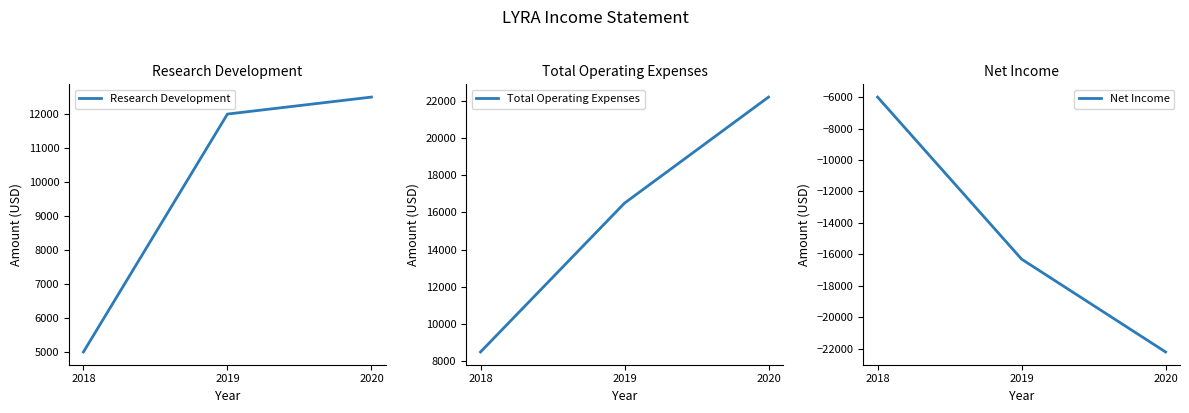

At which label is Total Operating Expenses closest to 15350?

2019